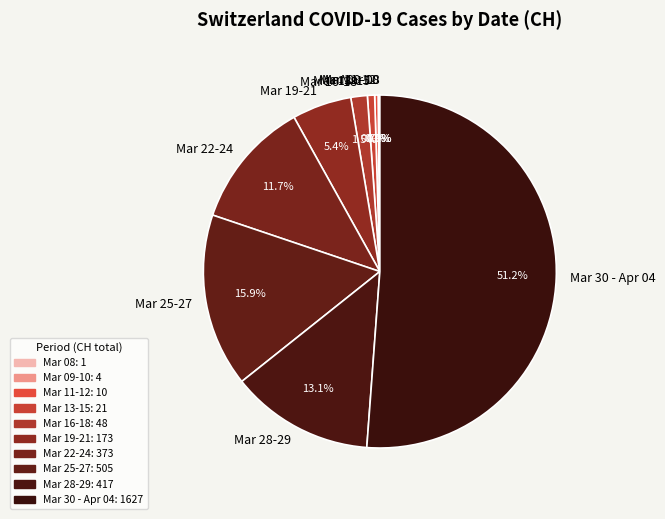

Which category has the biggest portion of the pie?

Mar 30 - Apr 04